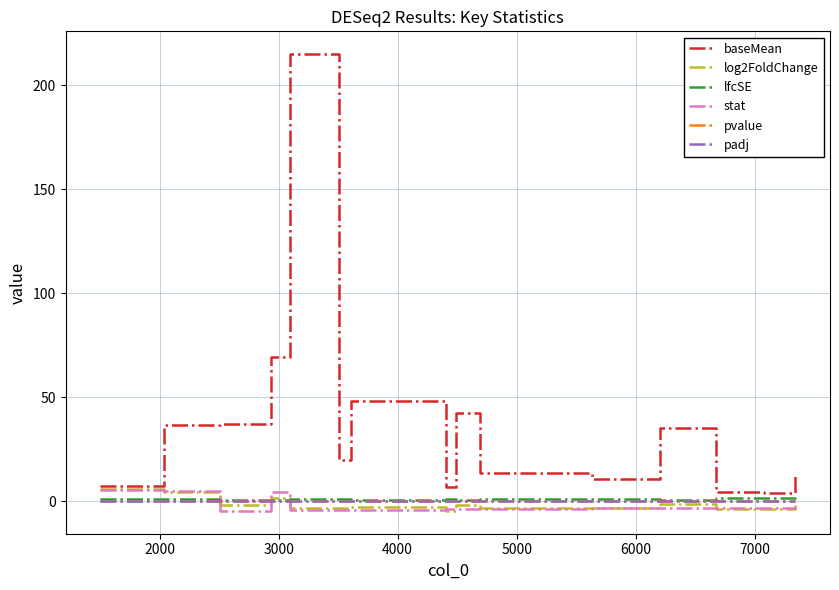

What is the minimum value shown in the chart?

-4.8